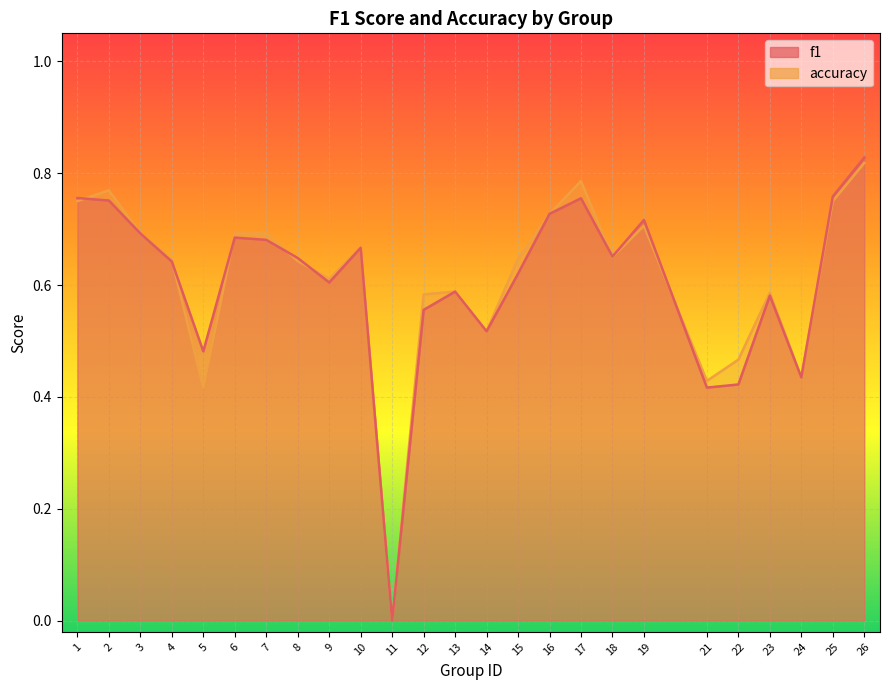

True or false: accuracy and f1 cross at least once.

True